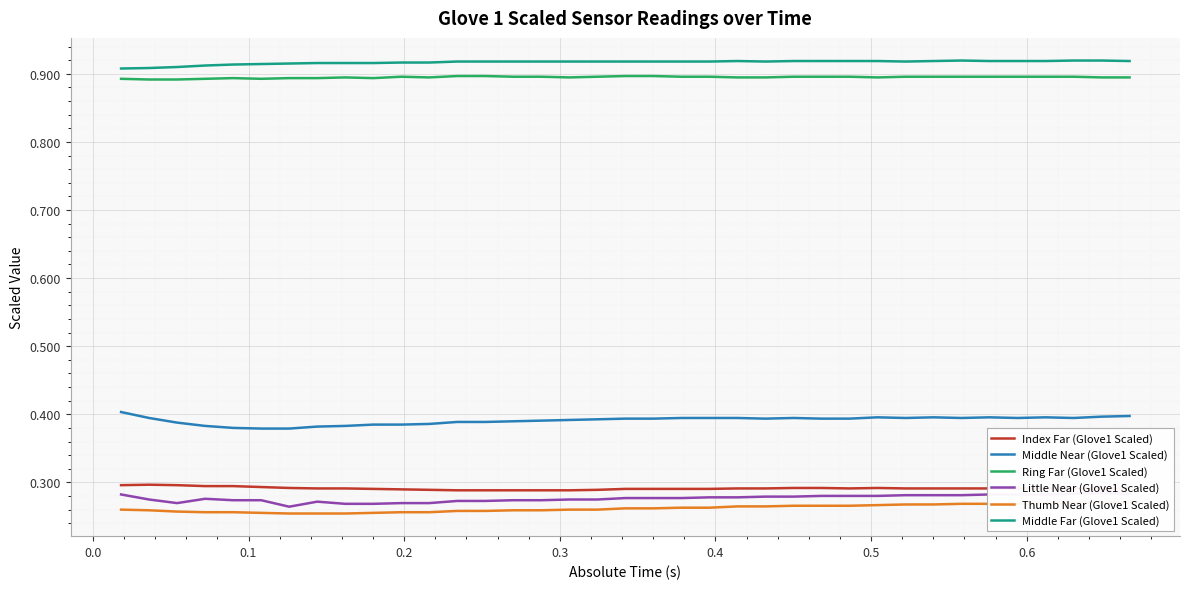

True or false: Middle Near (Glove1 Scaled) and Ring Far (Glove1 Scaled) intersect in this chart.

False